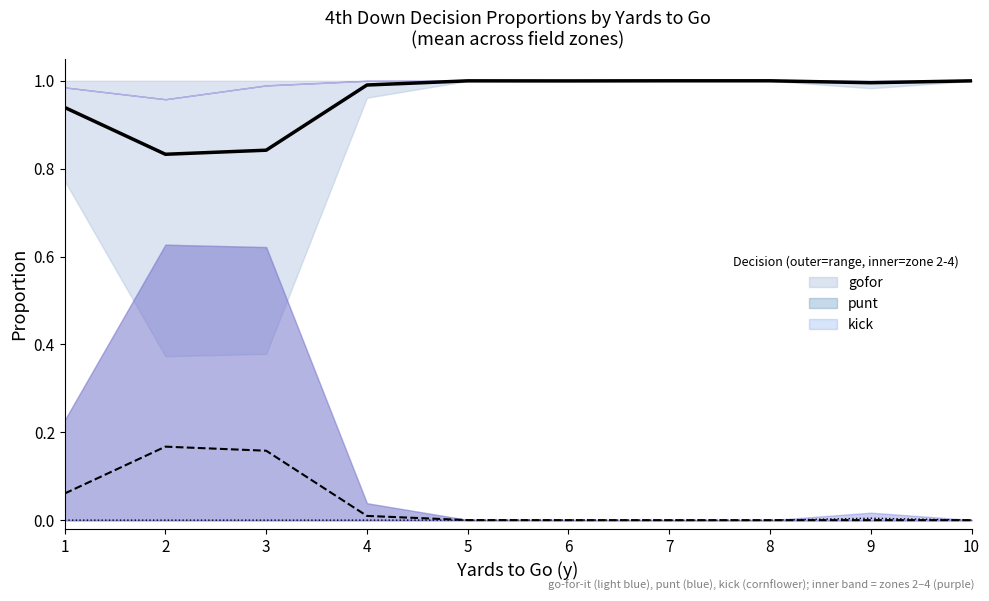

How many interior local valleys does the punt series have?

3